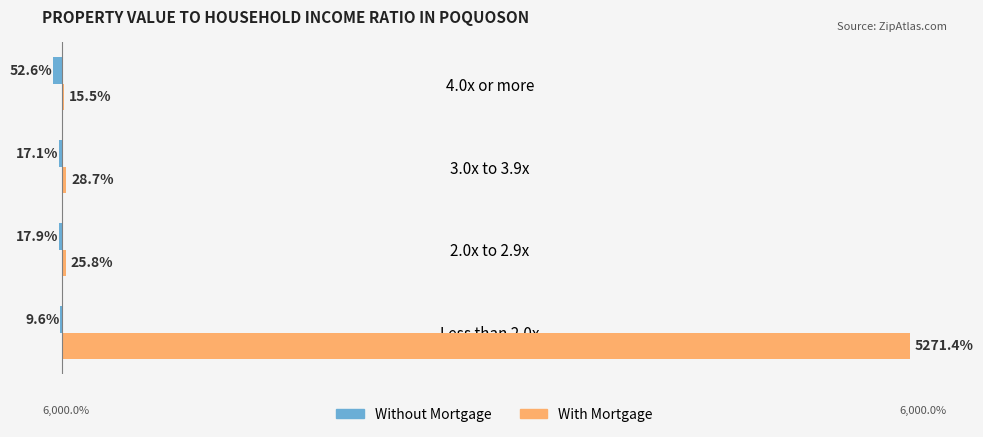

Which category has the highest value across all series?

Less than 2.0x